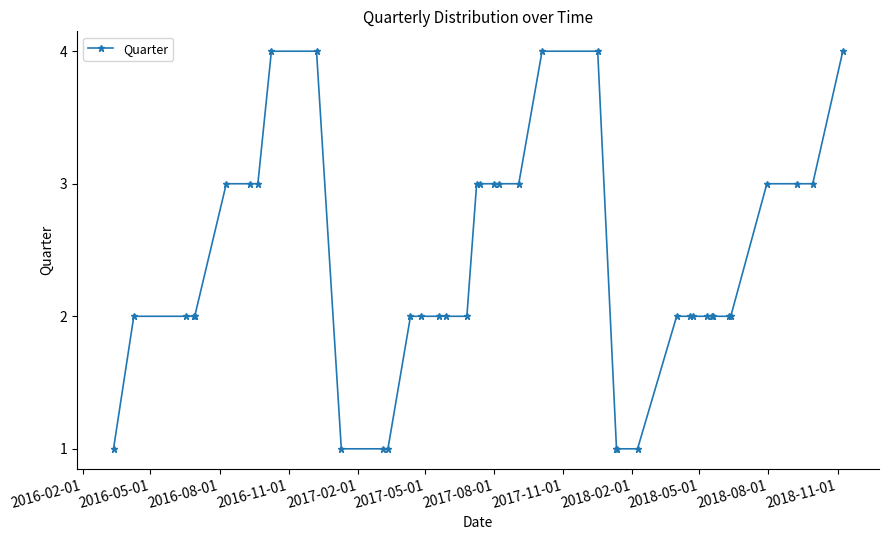

What is the sum of all values?

94